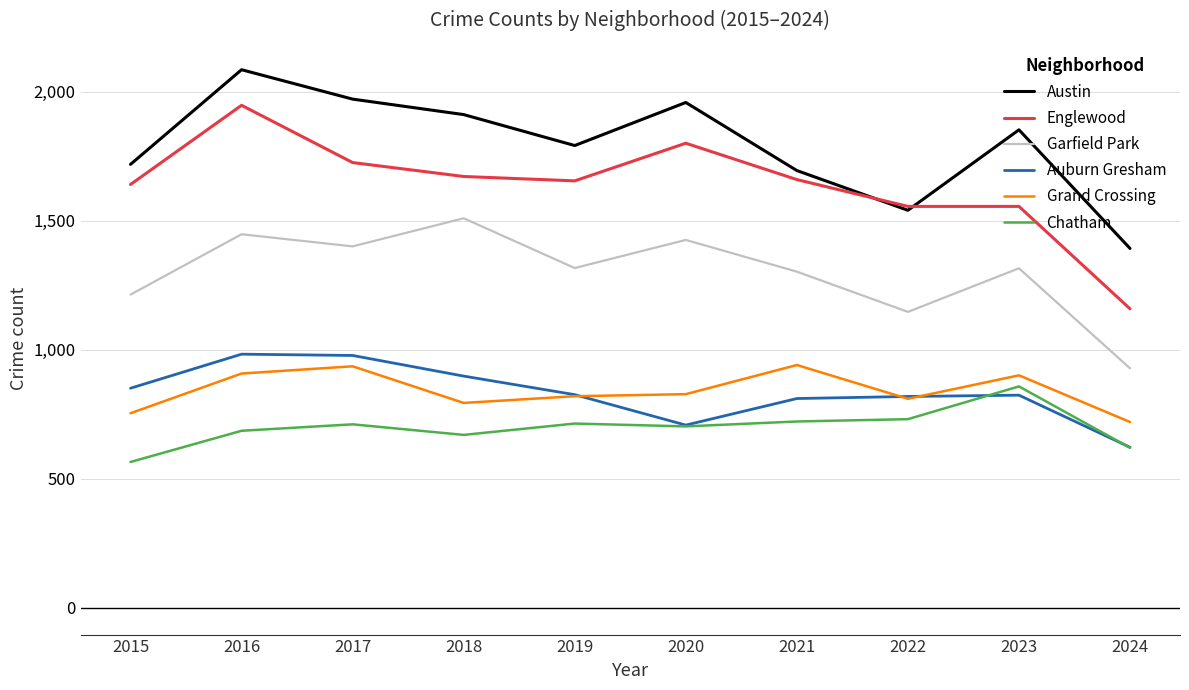

What is the difference between the maximum and second lowest values in the Auburn Gresham series?

275